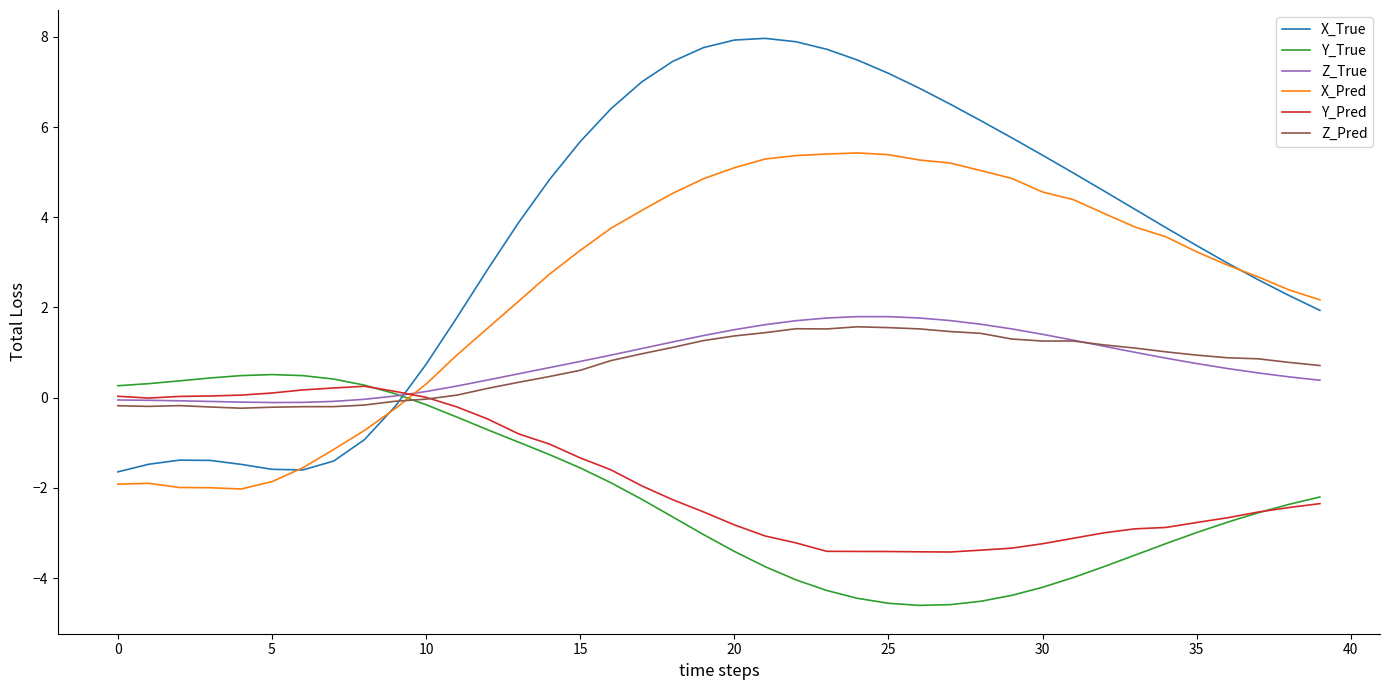

Which series has the largest total across all categories?

X_True